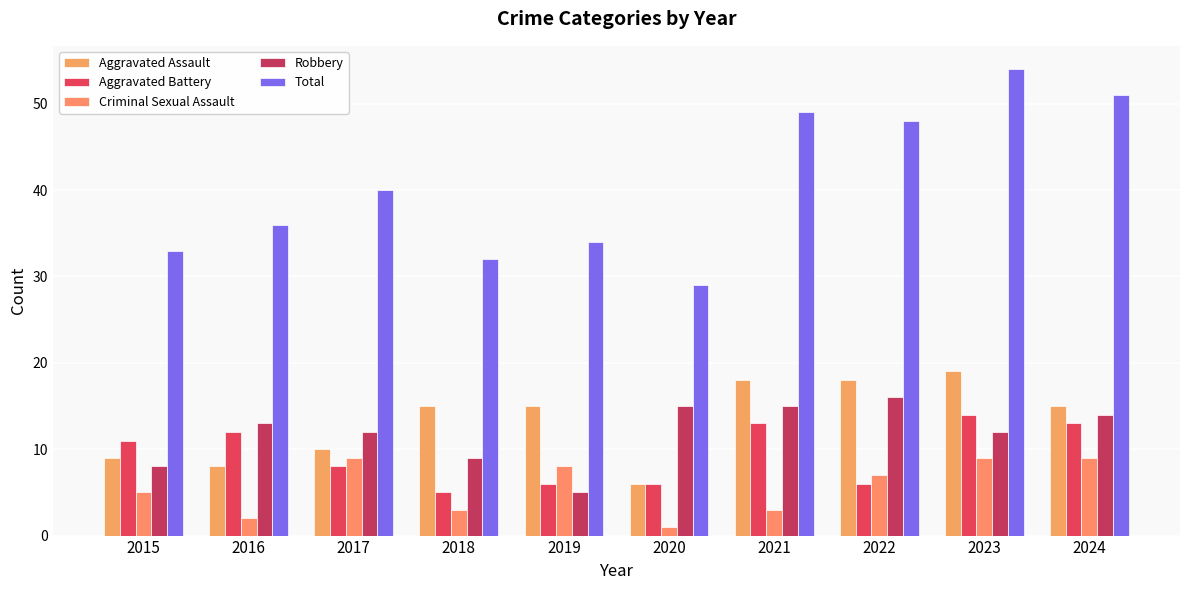

What is the difference between the maximum and minimum values in the Aggravated Assault series?

13